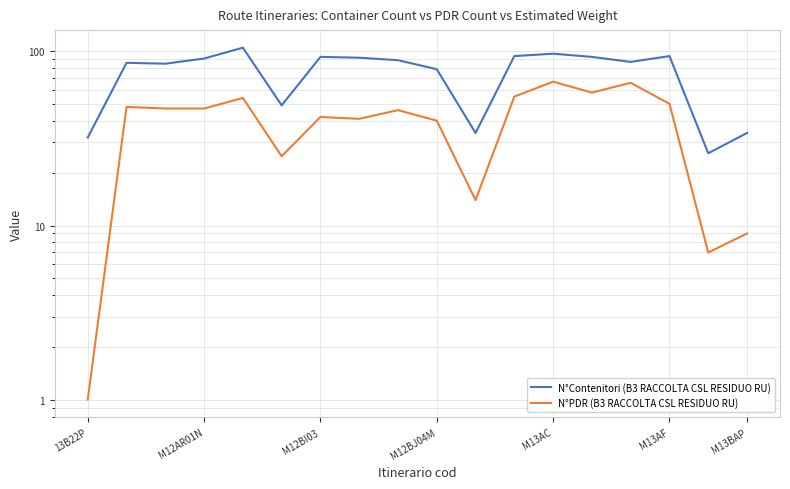

What is the label of the 12th point from the left?

11